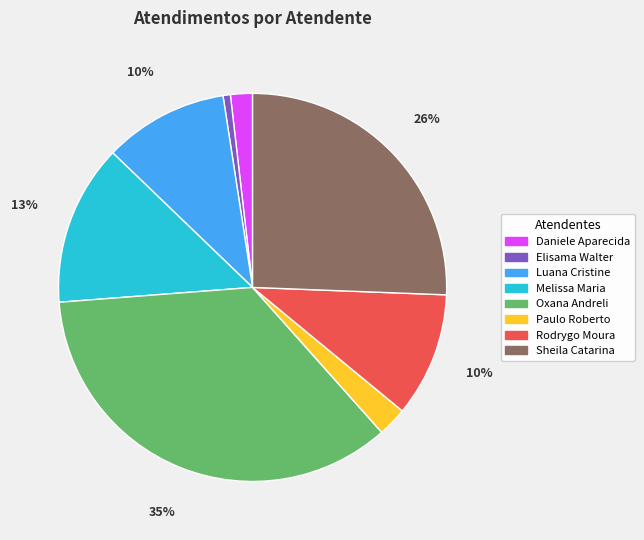

What is the smallest slice in the pie chart?

Elisama Walter